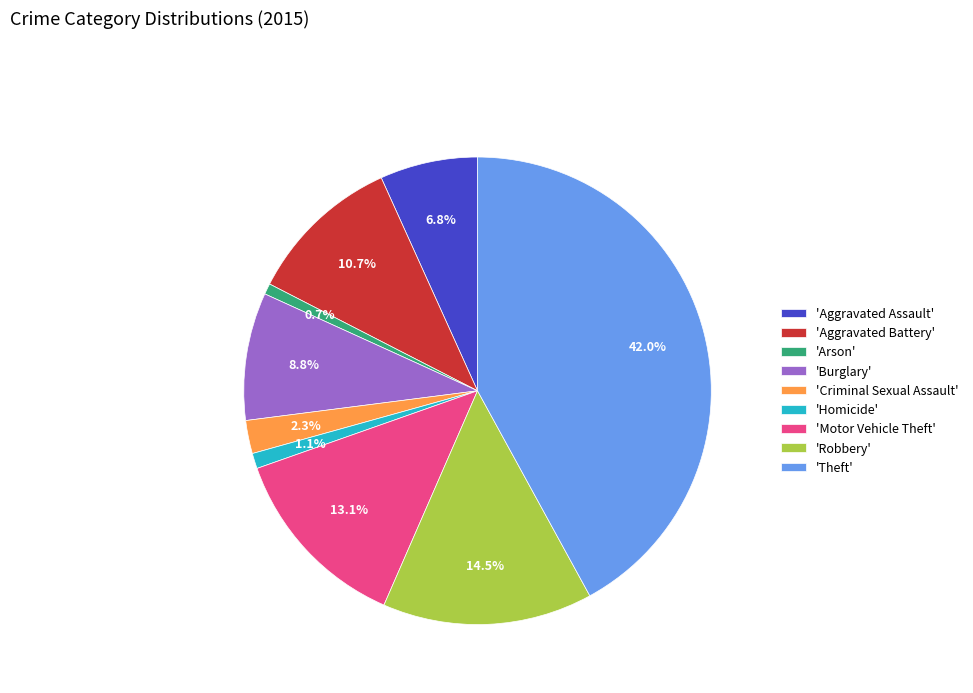

Is there any slice that represents more than half of the pie?

No